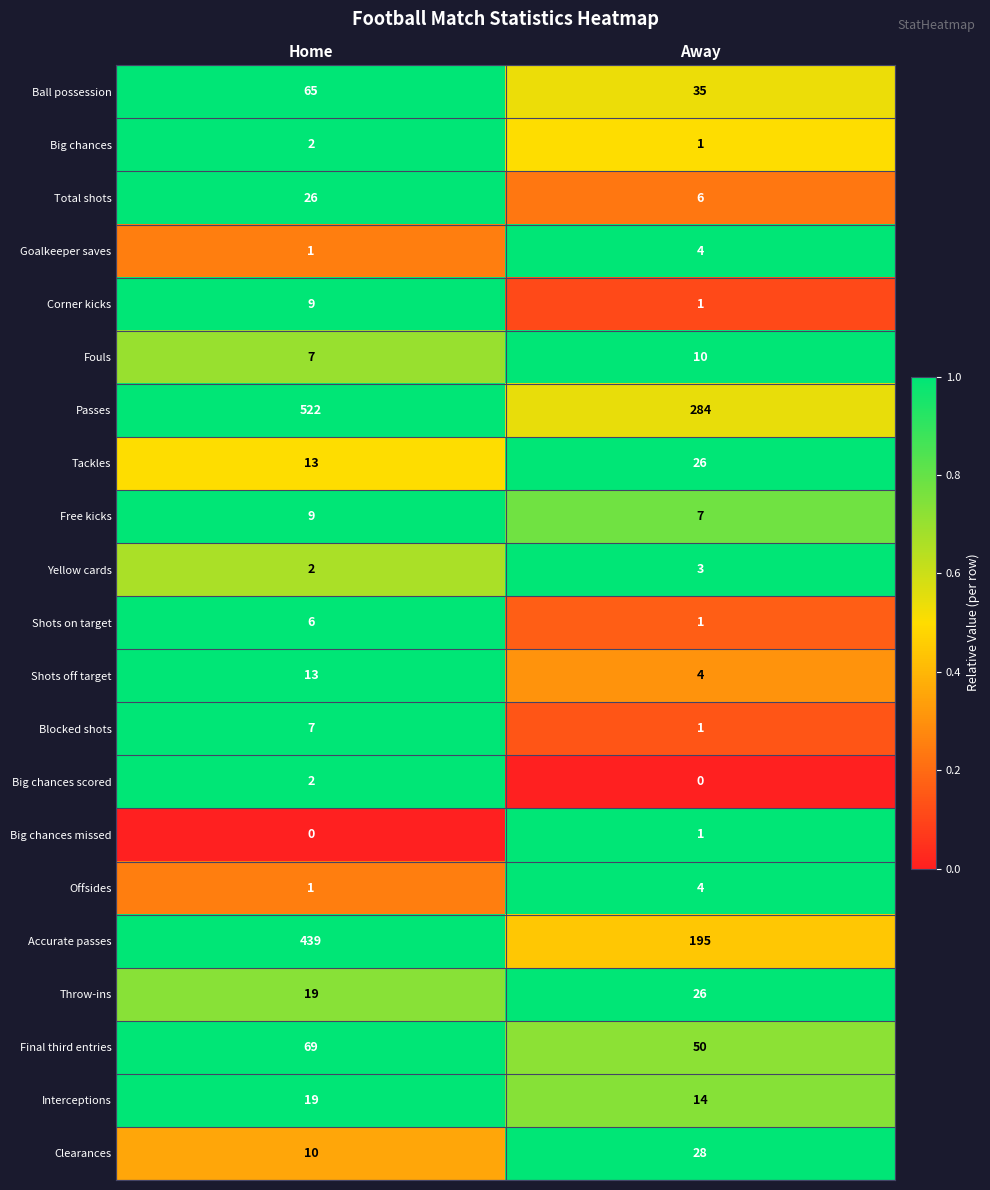

At how many categories does at least one series exceed 0?

2